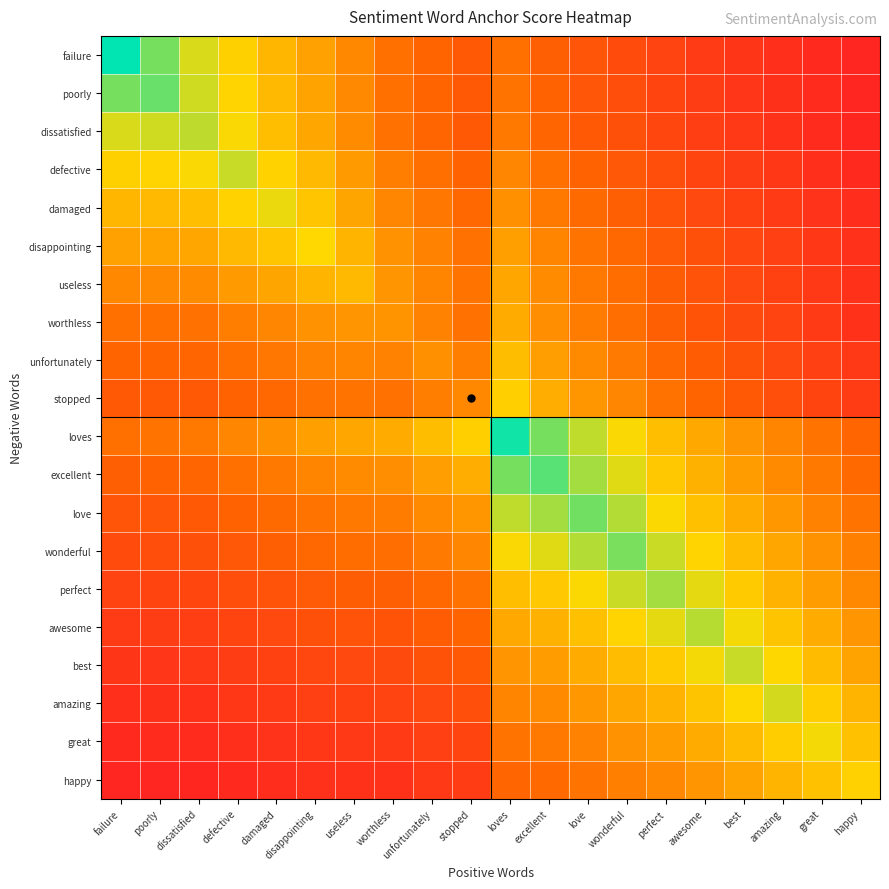

Which series has the largest total across all categories?

loves